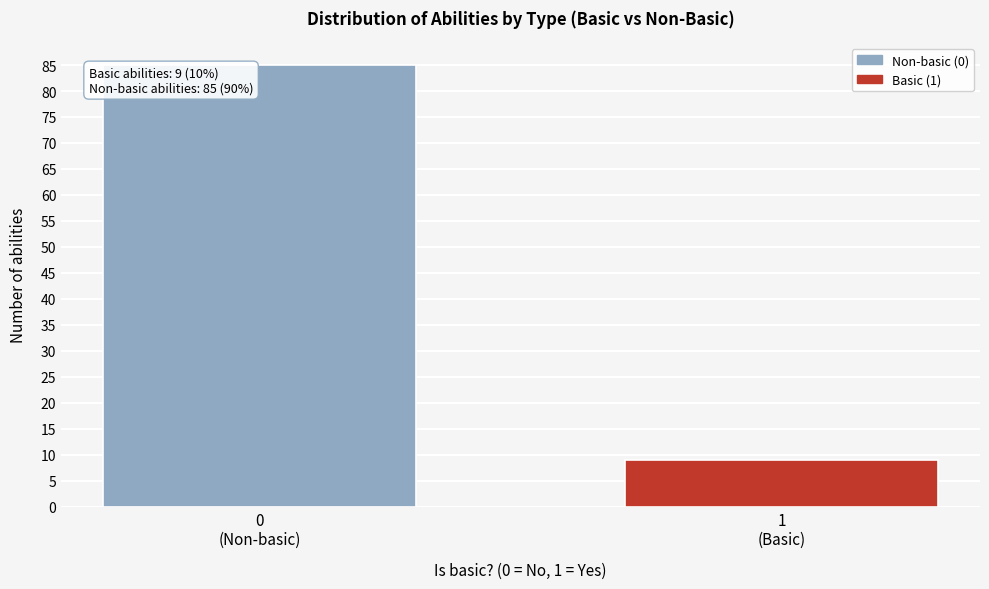

Reading right to left, extract all data points from this chart.

9	85